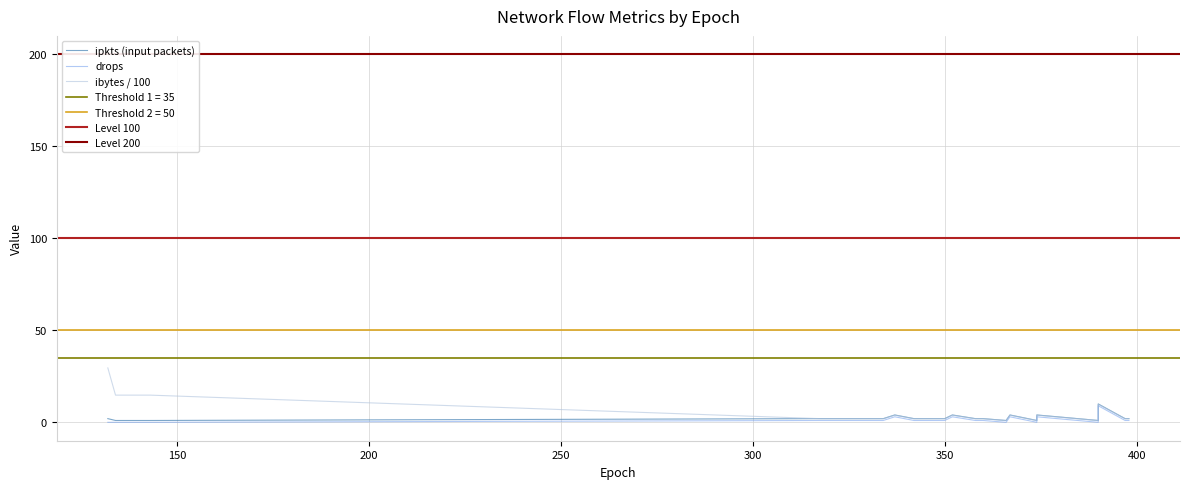

Where does the ibytes series first go above 1?

132